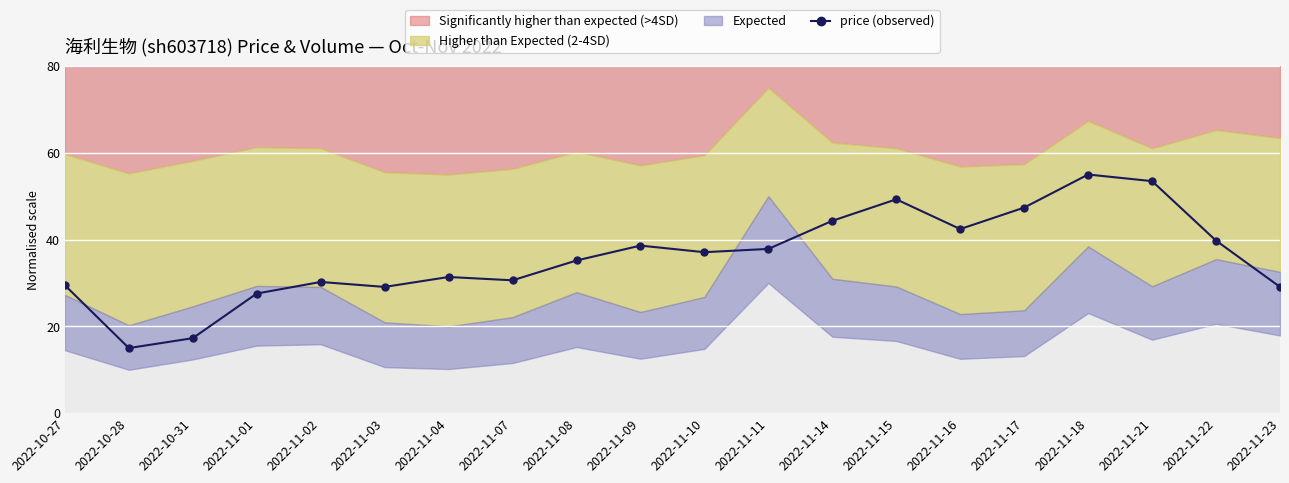

How many lines are shown in the chart?

1